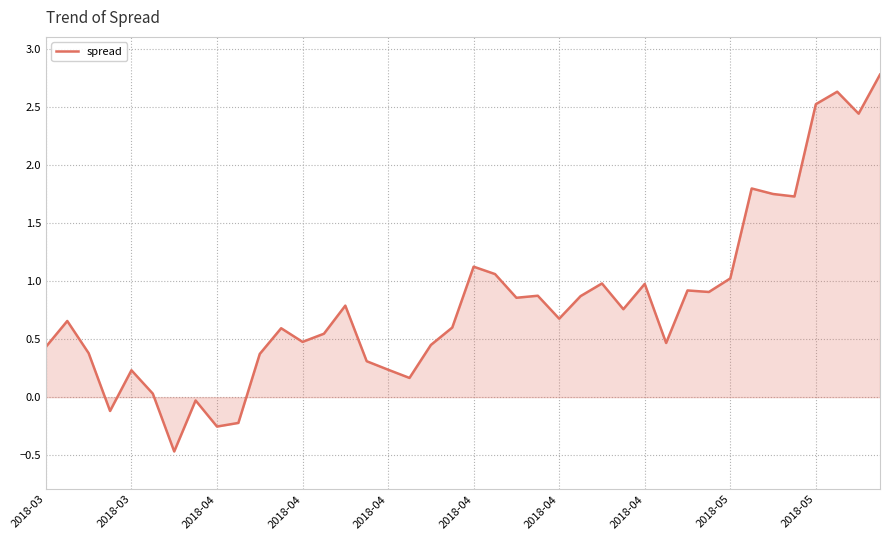

What is the difference between the maximum and minimum values?

3.3